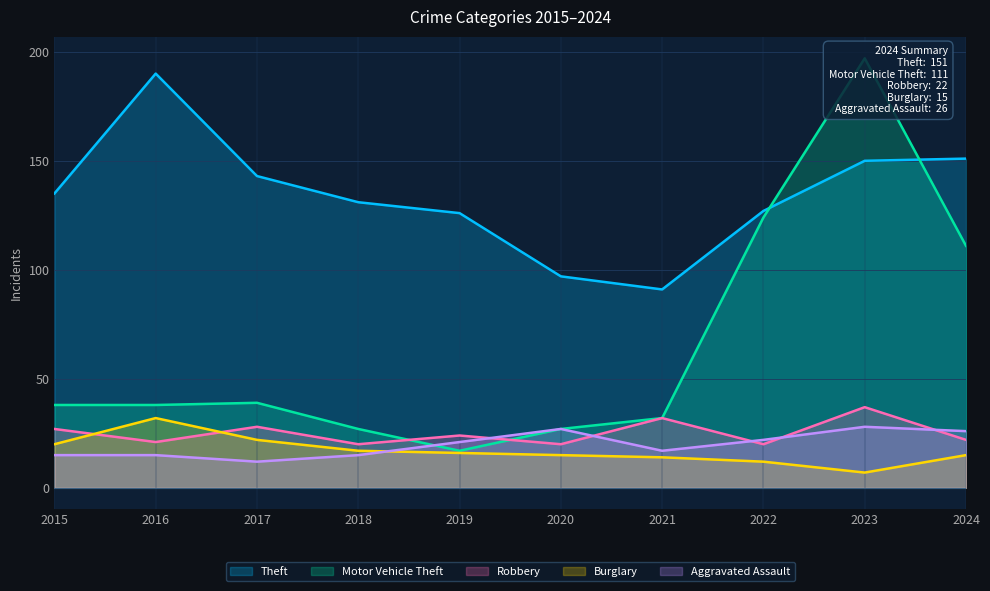

Where is the first local minimum for Motor Vehicle Theft?

2019